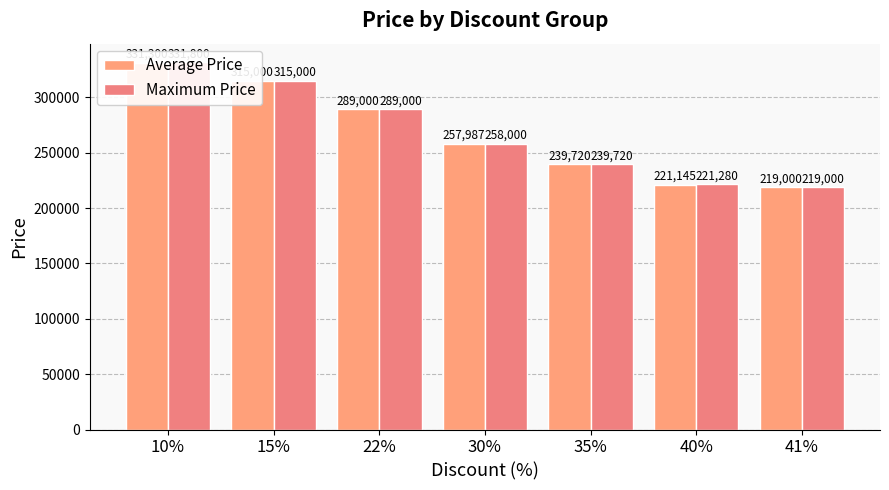

What is the difference between the Average Price values at 41% and 10%?

112300.0